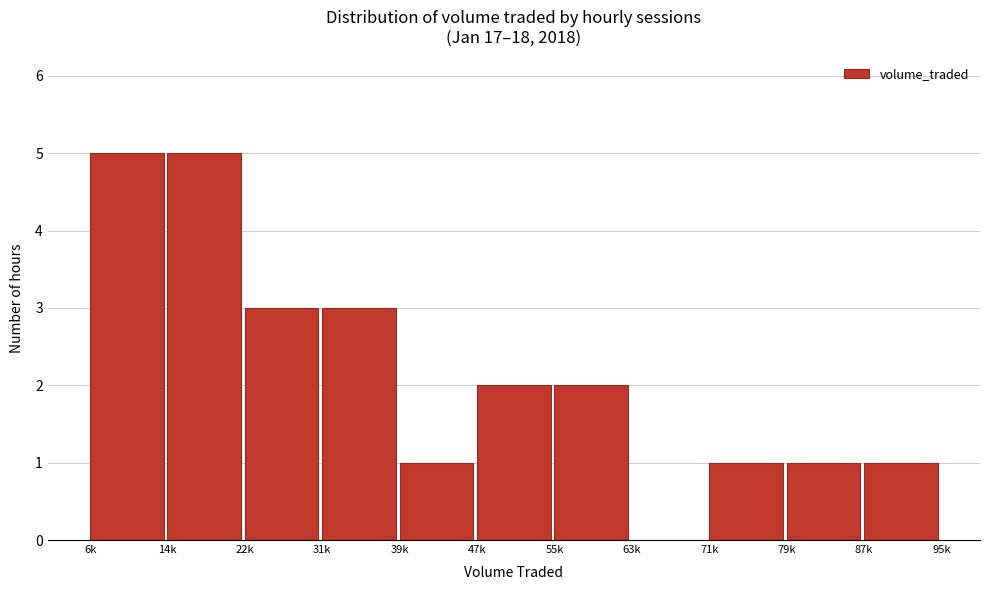

Reading left to right, extract all data points from this chart.

6k=5	14k=5	22k=3	31k=3	39k=1	47k=2	55k=2	63k=0	71k=1	79k=1	87k=1